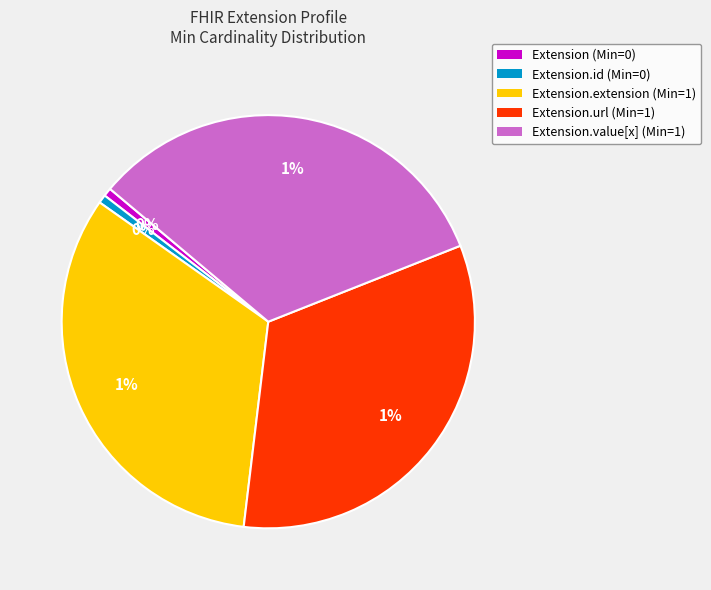

Is Extension.id the majority of the pie?

No